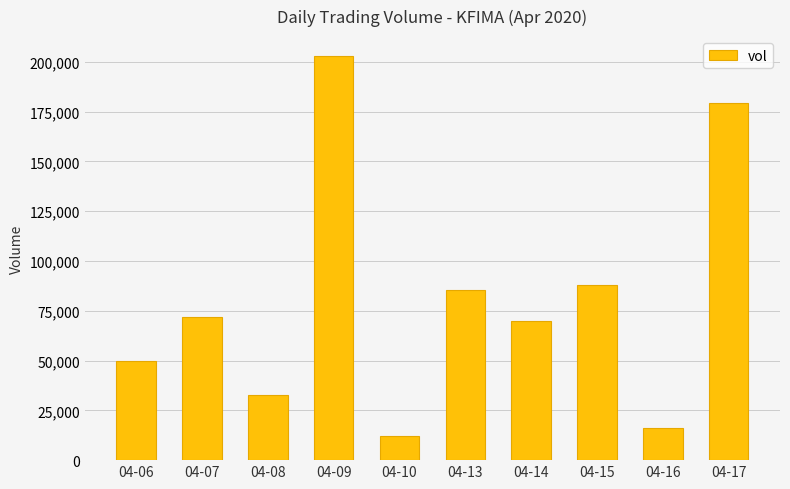

What is the change in value from 04-14 to 04-15?

+18100